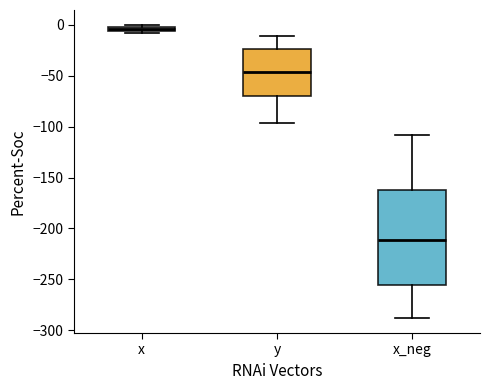

Which box has the highest median line?

x